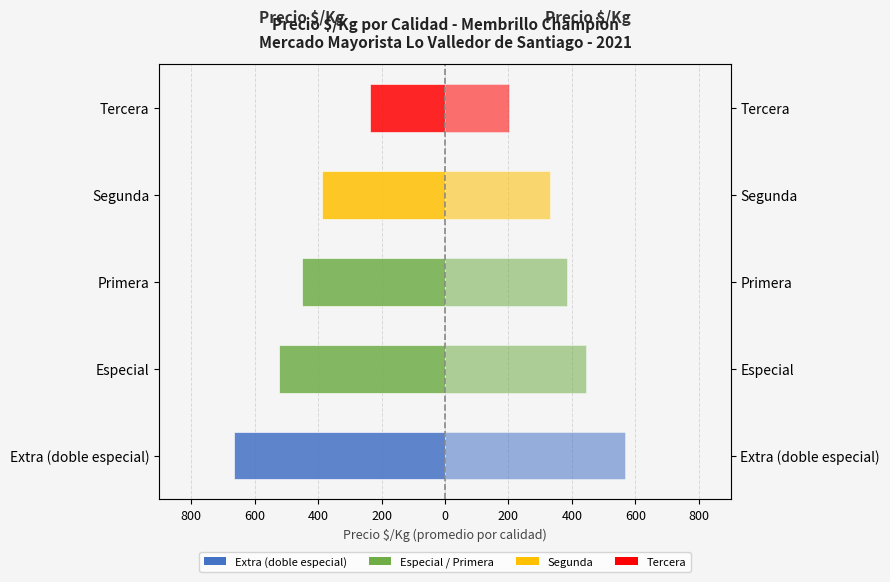

How many series are shown in this chart?

2